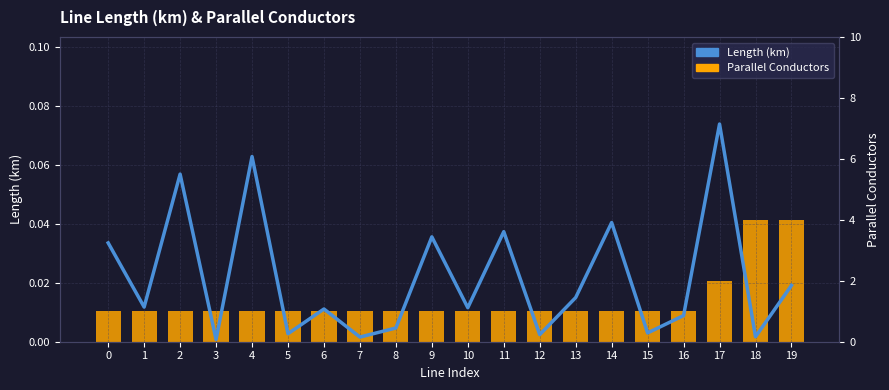

True or false: Parallel Conductors has a value of 1.0 at 6.

True